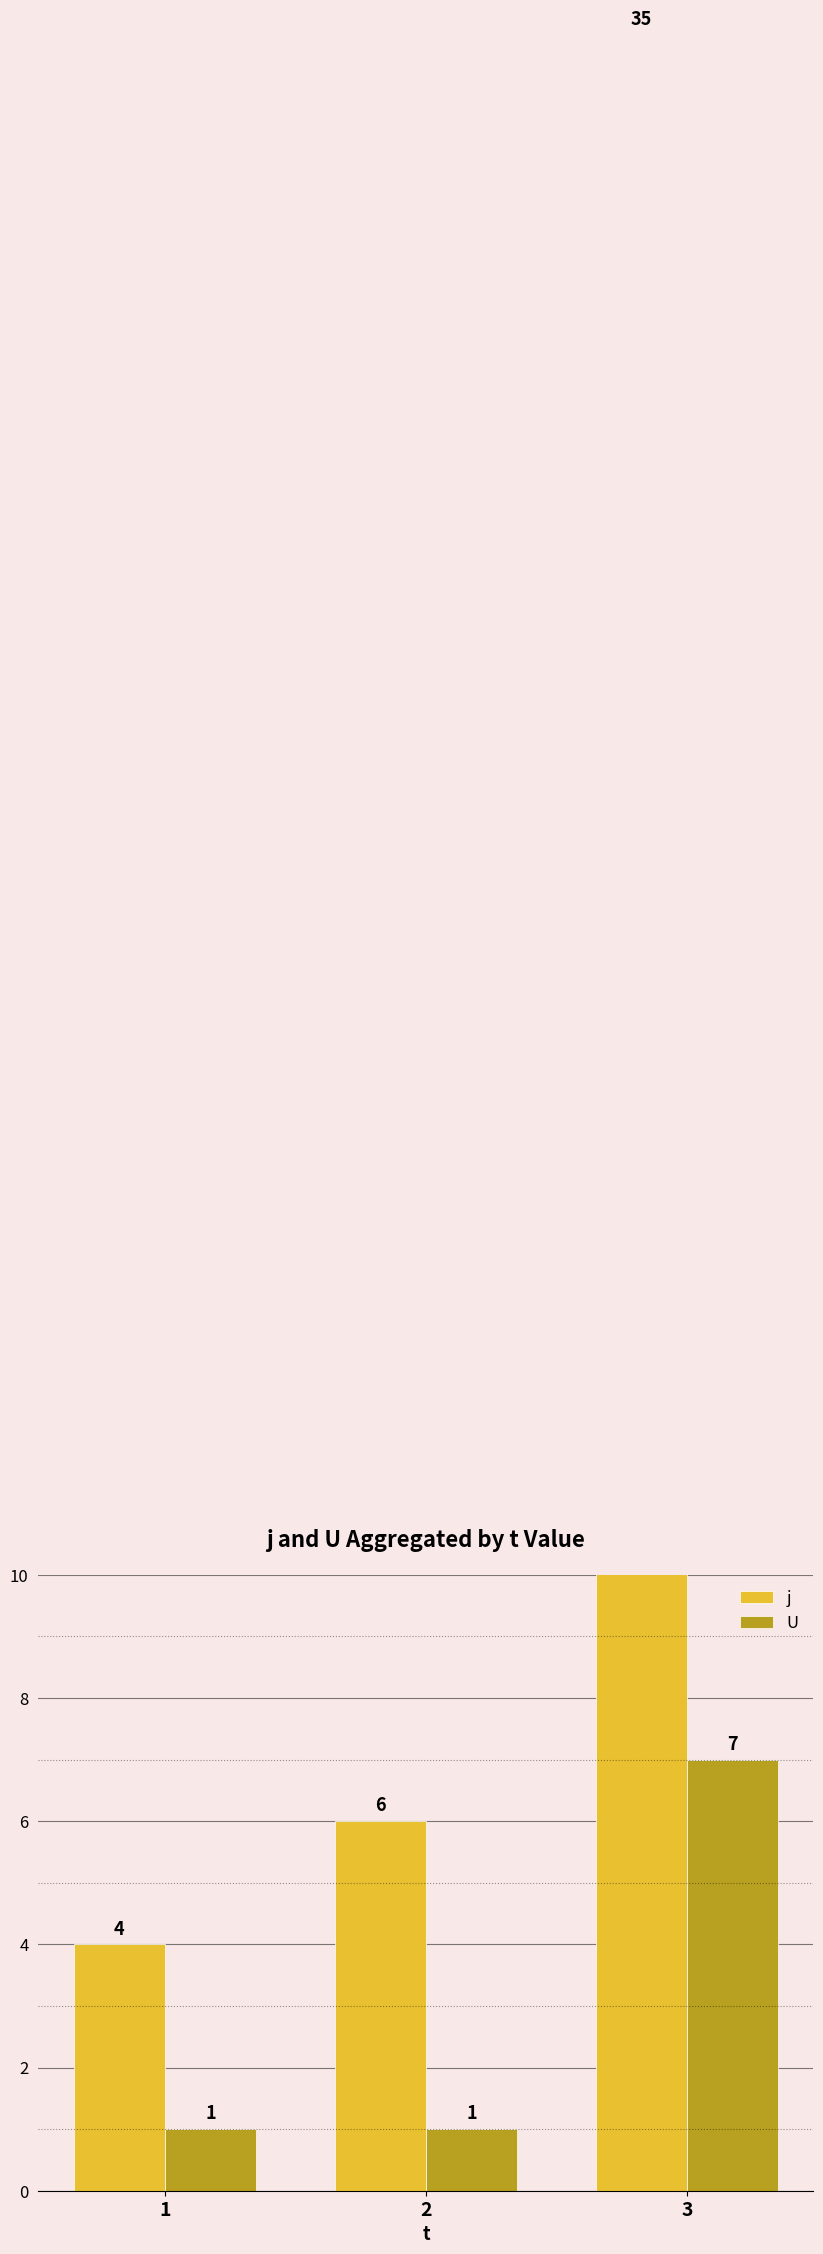

Between 3 and 1, which is larger?

3